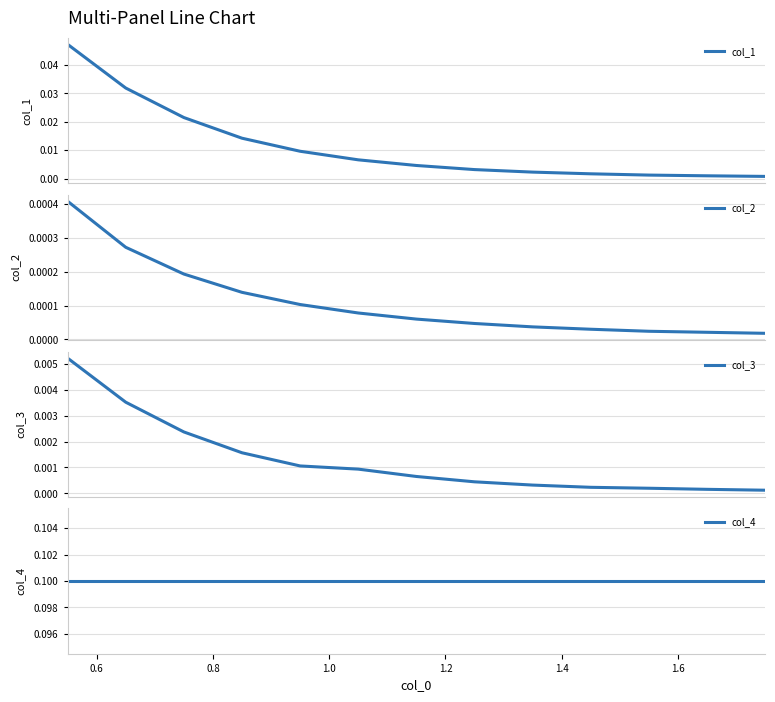

True or false: col_1 has more than 0 interior local peaks.

False